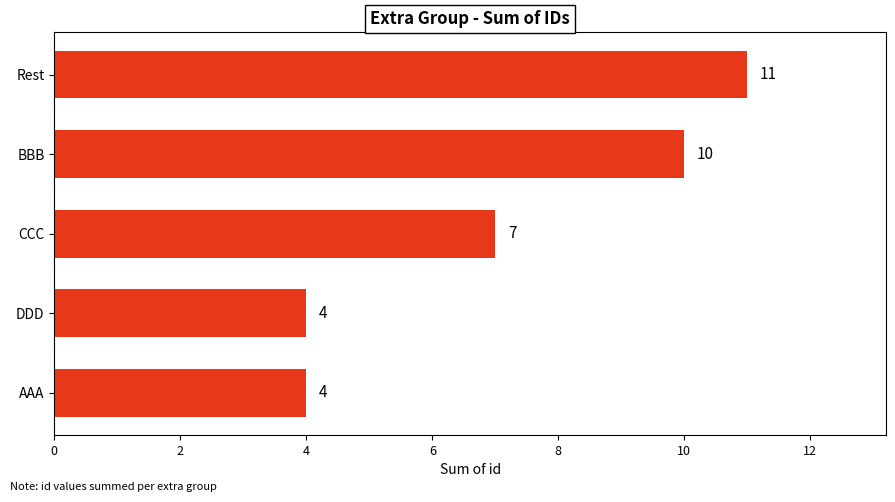

What is the maximum value shown in the chart?

11